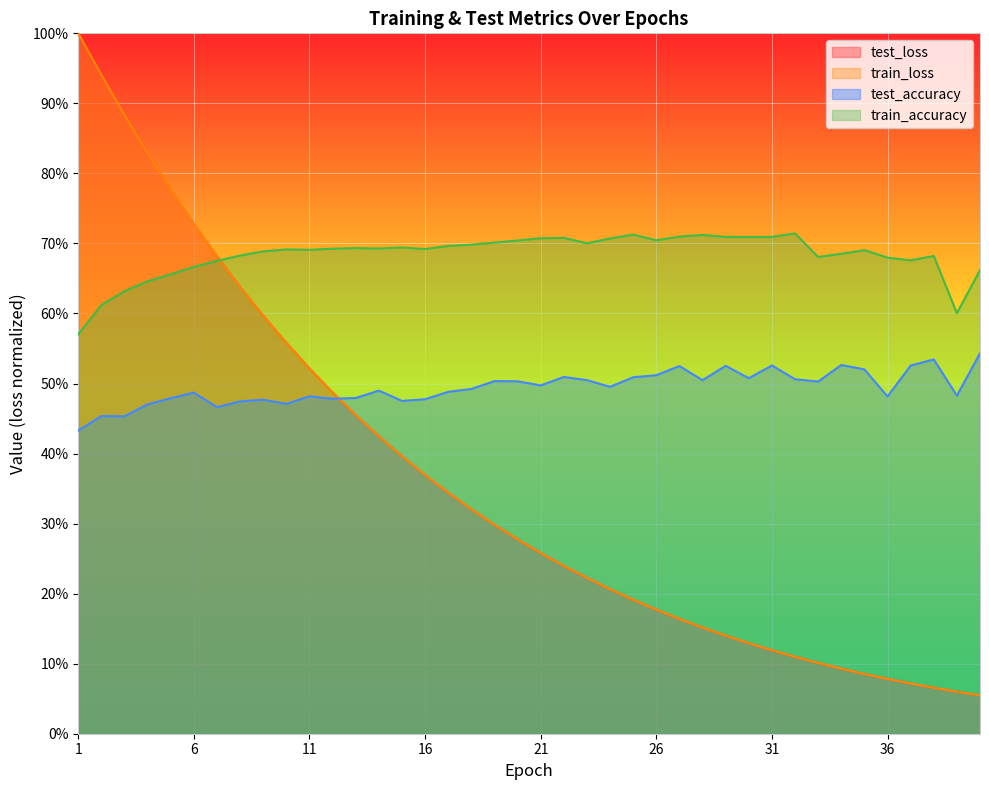

How many intersections are there between test_loss and train_accuracy?

1